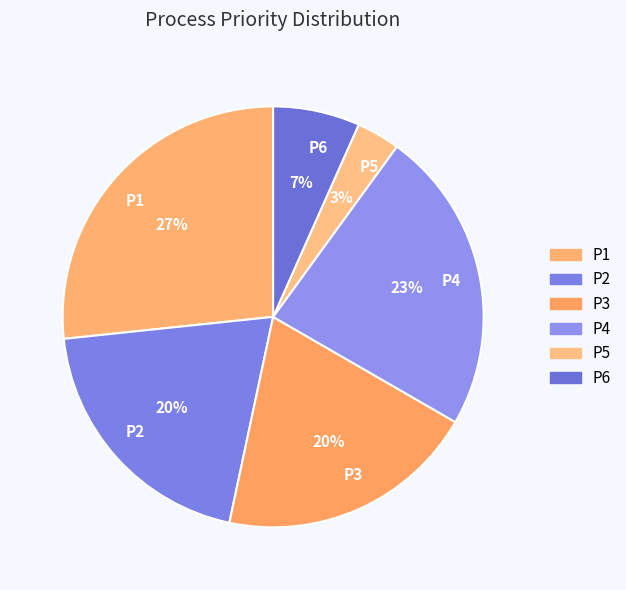

Which slice is the smallest?

P5